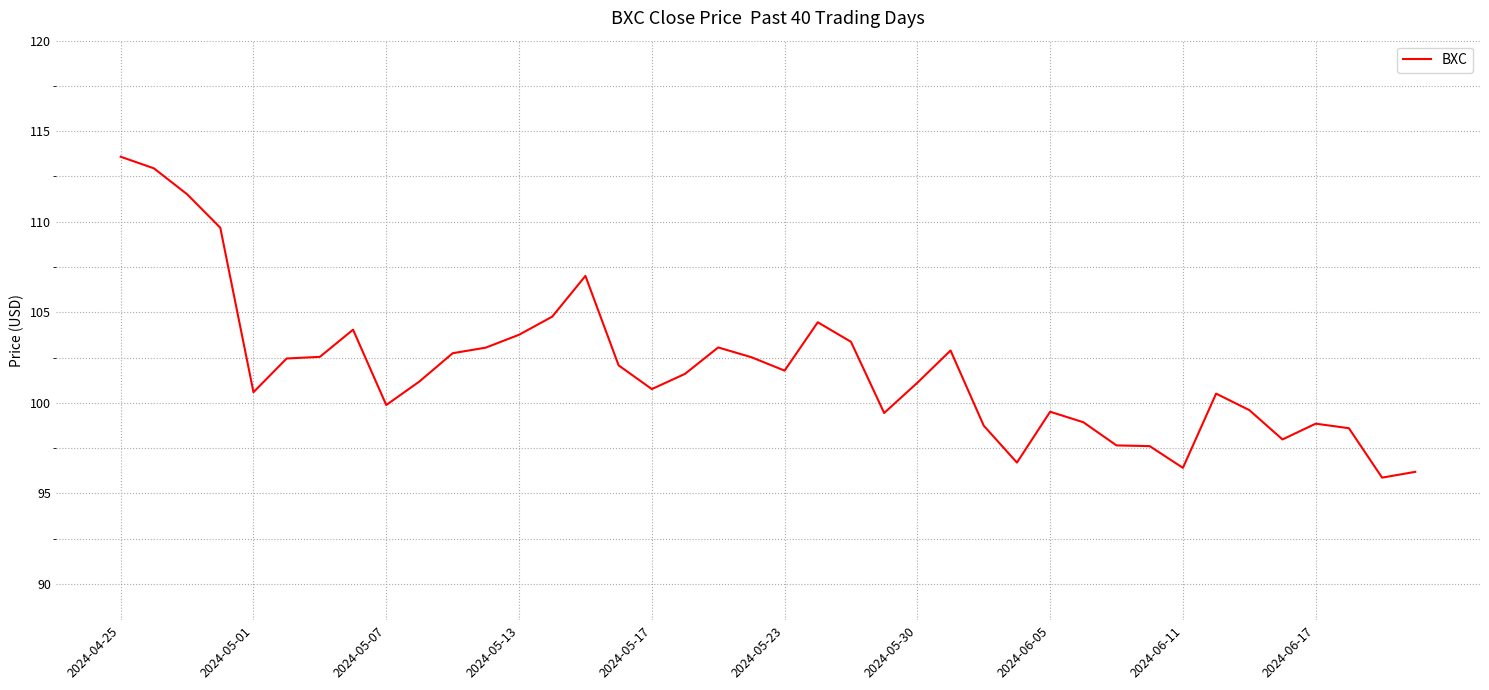

What is the smallest value displayed?

95.9